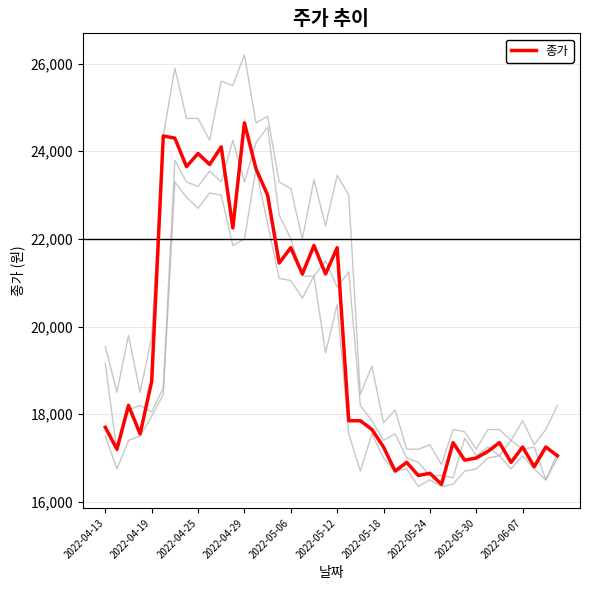

Reading right to left, transcribe all the data shown in this chart.

시가: 17100	16500	17250	17200	17400	17050	17250	17050	17450	16550	16600	16600	16900	17000	17550	17400	17850	18200	21250	20900	21500	21150	21150	22000	22550	24550	24200	23300	24250	23300	23550	23200	23300	23800	18600	18050	18200	18100	17150	19150
고가: 18200	17650	17300	17850	17400	17650	17650	17200	17600	17650	16850	17300	17200	17200	18100	17800	19100	18450	23000	23450	22300	23350	22000	23150	23300	24800	24650	26200	25500	25600	24250	24750	24750	25900	24350	19750	18500	19800	18500	19550
저가: 17000	16500	16750	17050	16750	17050	17000	16750	16700	16400	16350	16500	16350	16750	16700	17000	17550	16700	17550	20500	19400	21150	20650	21050	21100	22350	23600	22000	21850	23000	23050	22700	22950	23300	18450	17950	17500	17400	16750	17500
종가: 17050	17250	16800	17250	16900	17350	17150	17000	16950	17350	16400	16650	16600	16900	16700	17250	17650	17850	17850	21800	21200	21850	21200	21800	21450	23000	23600	24650	22250	24100	23700	23950	23650	24300	24350	18750	17550	18200	17200	17700